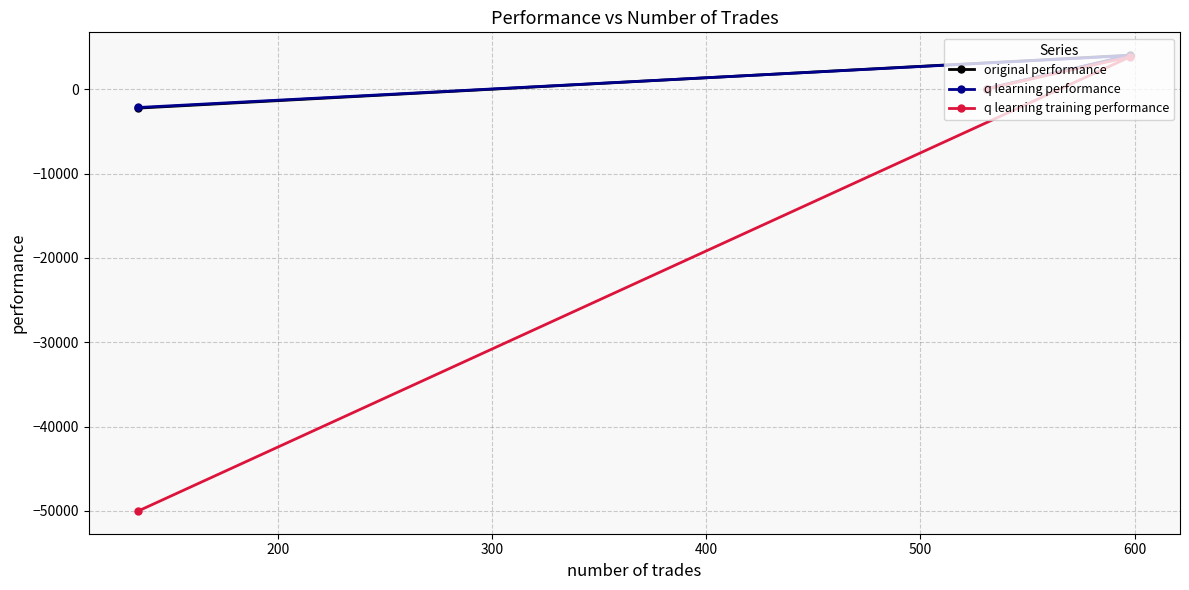

What is the greatest value displayed?

4054.5